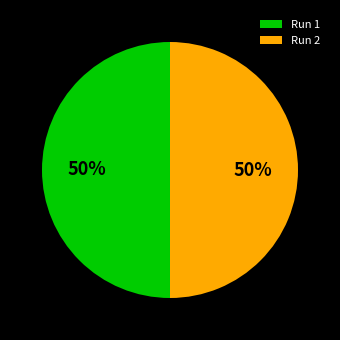

To the nearest percent, what percentage of the pie is Run 1?

50%